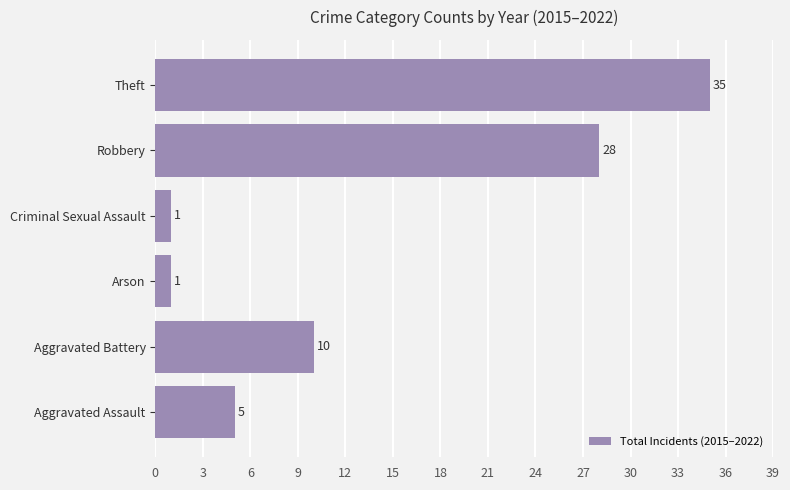

What is the change in value from Criminal Sexual Assault to Theft?

+34